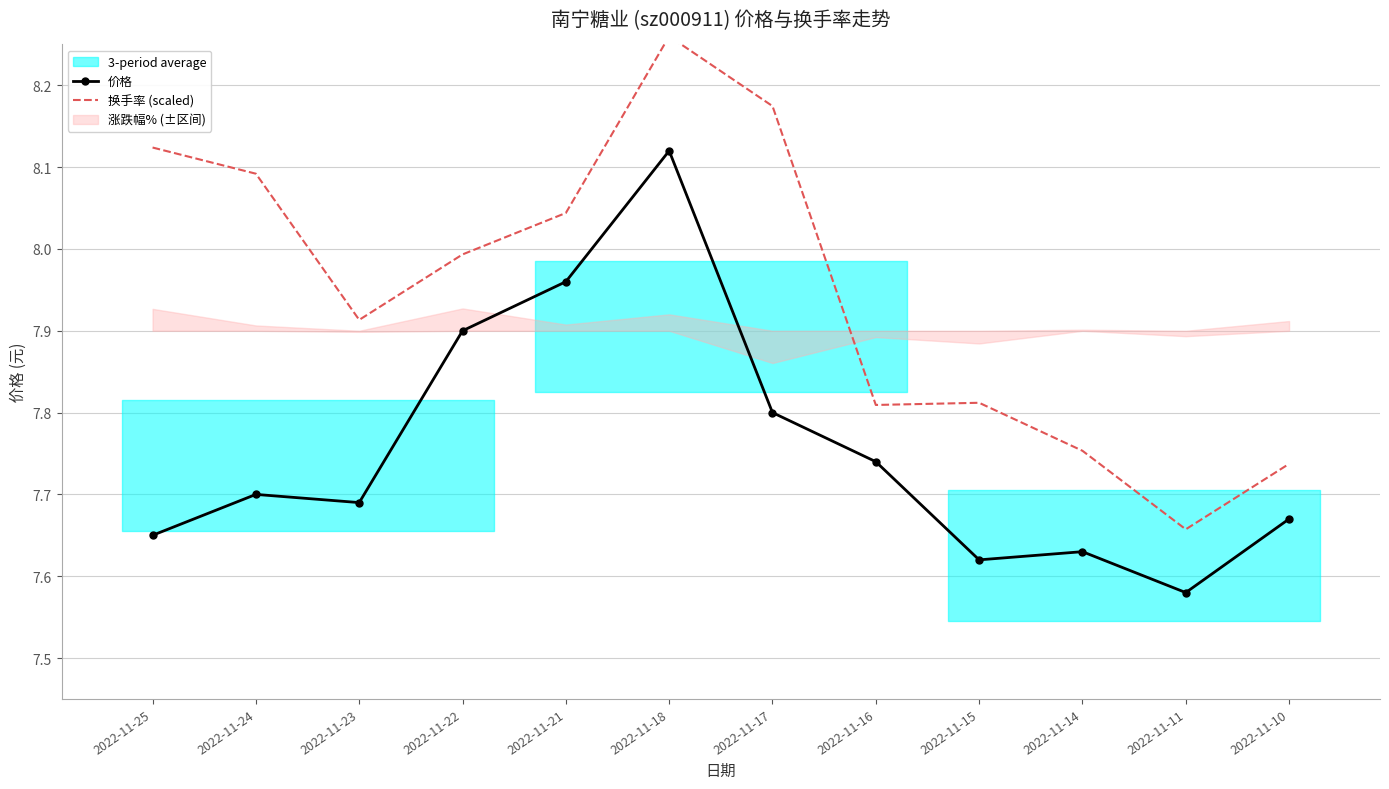

True or false: 价格 has more than 0 interior local peaks.

True